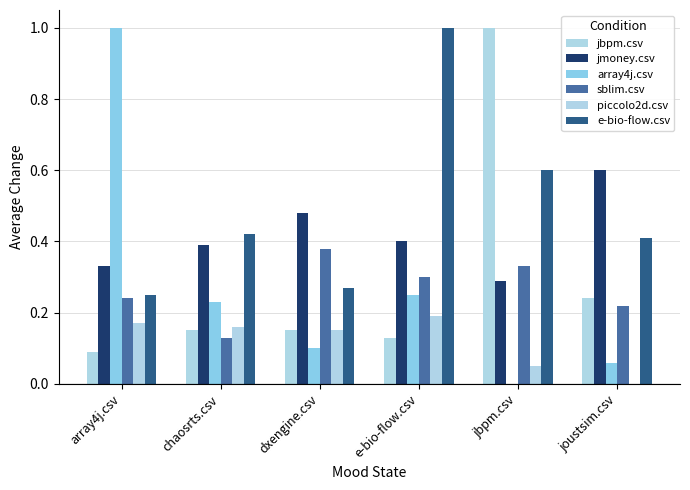

At which label does jbpm.csv reach its minimum?

array4j.csv